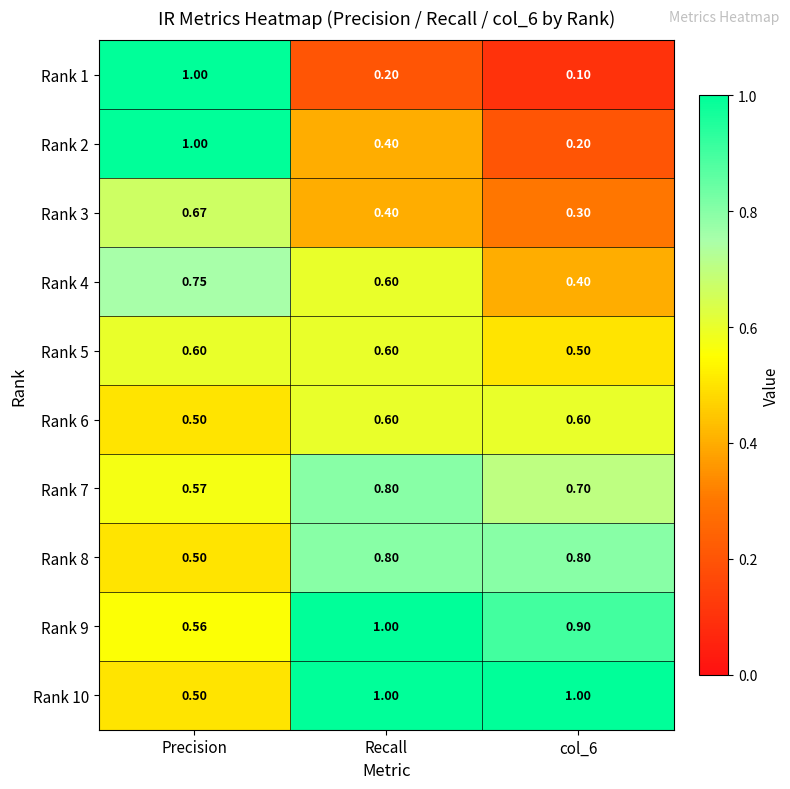

Is the value of Rank 4 at col_6 greater than the value of Rank 2 at Precision?

No